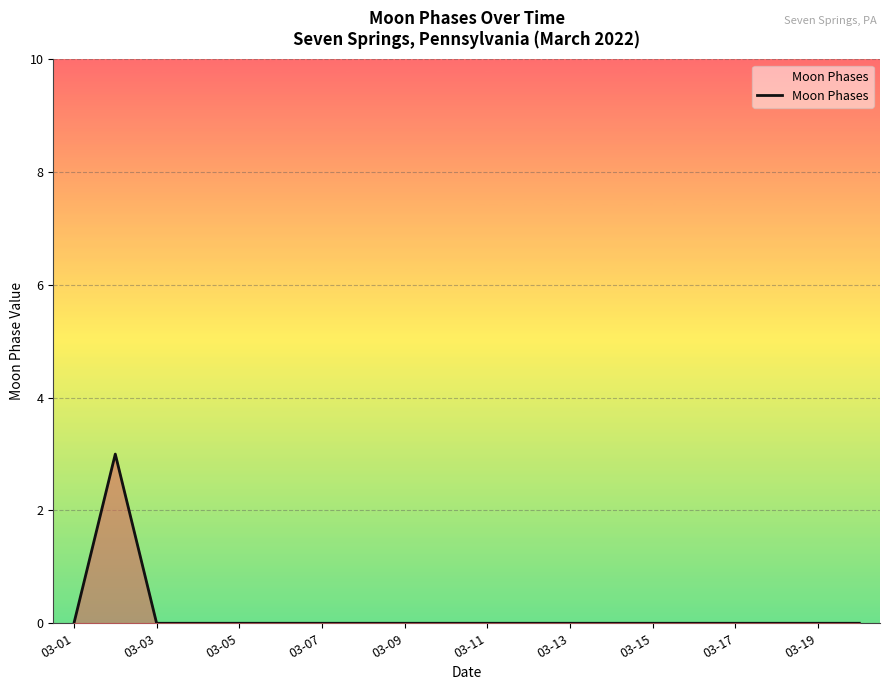

What is the difference between the maximum and minimum values?

3